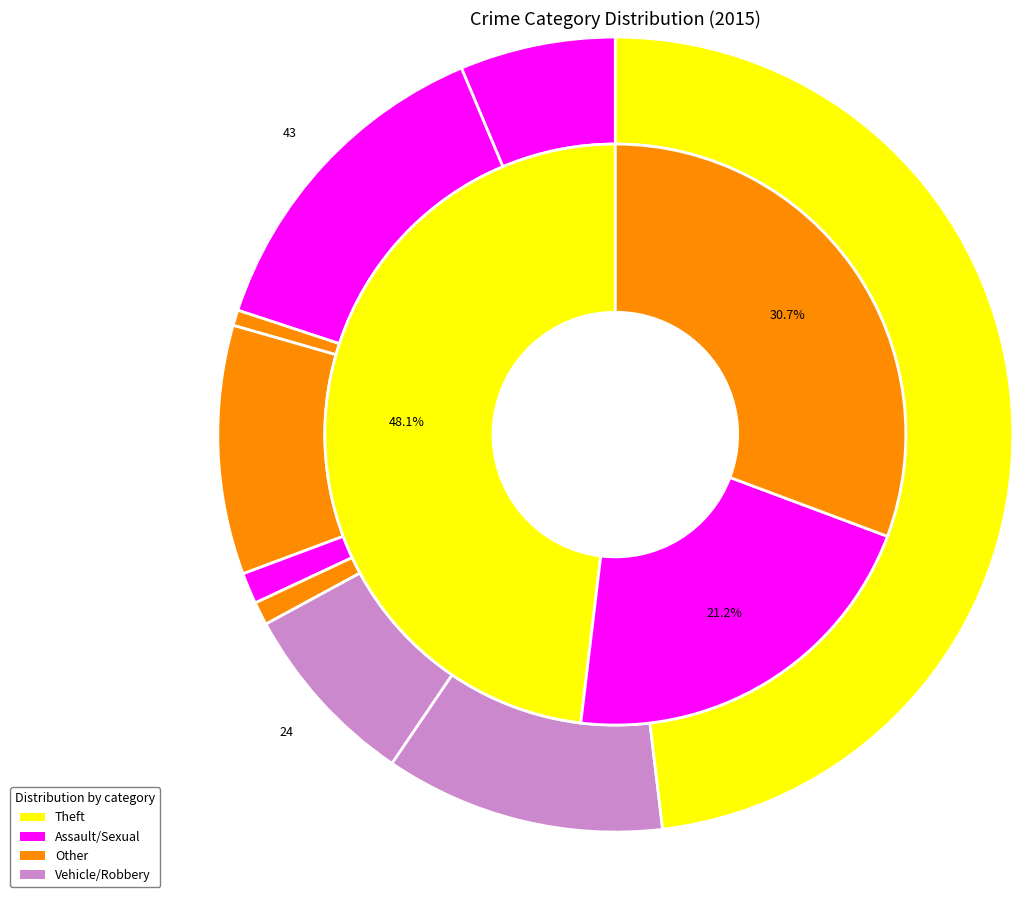

Combined, do Theft and Homicide account for over 50%?

No